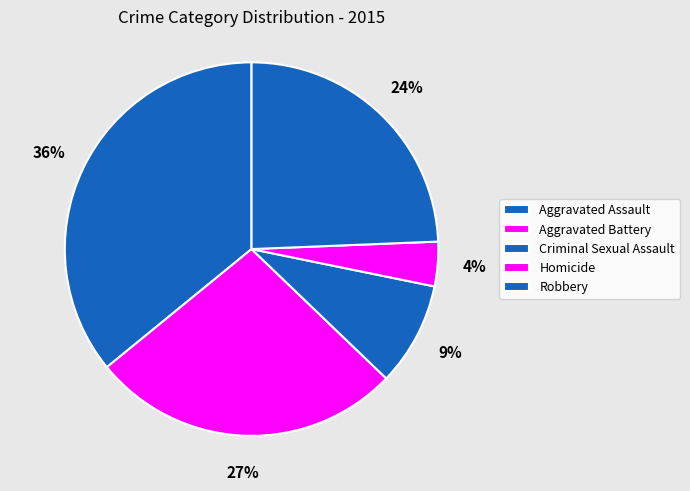

Is it true that Aggravated Battery is 14% of the pie?

False